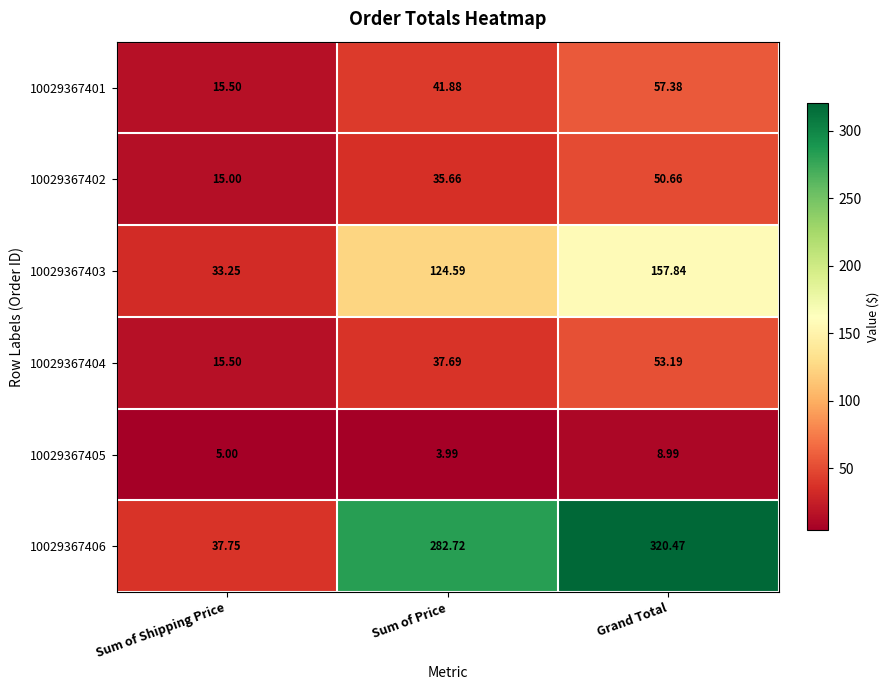

At which label does 10029367404 first exceed 37?

Sum of Price